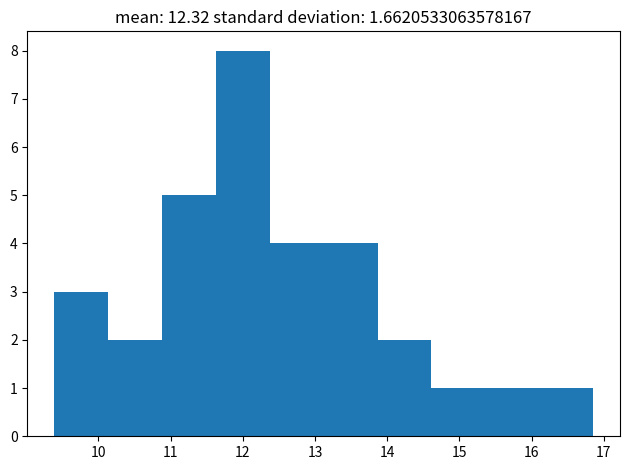

Reading left to right, list every bar in this chart as the range it spans on the x-axis followed by its height. Neither the bar edges nor the heights are printed on the chart, so give them approximately, as read against the axes.

9.4 to 10.1: 3
10.1 to 10.9: 2
10.9 to 11.6: 5
11.6 to 12.4: 8
12.4 to 13.1: 4
13.1 to 13.9: 4
13.9 to 14.6: 2
14.6 to 15.4: 1
15.4 to 16.1: 1
16.1 to 16.9: 1